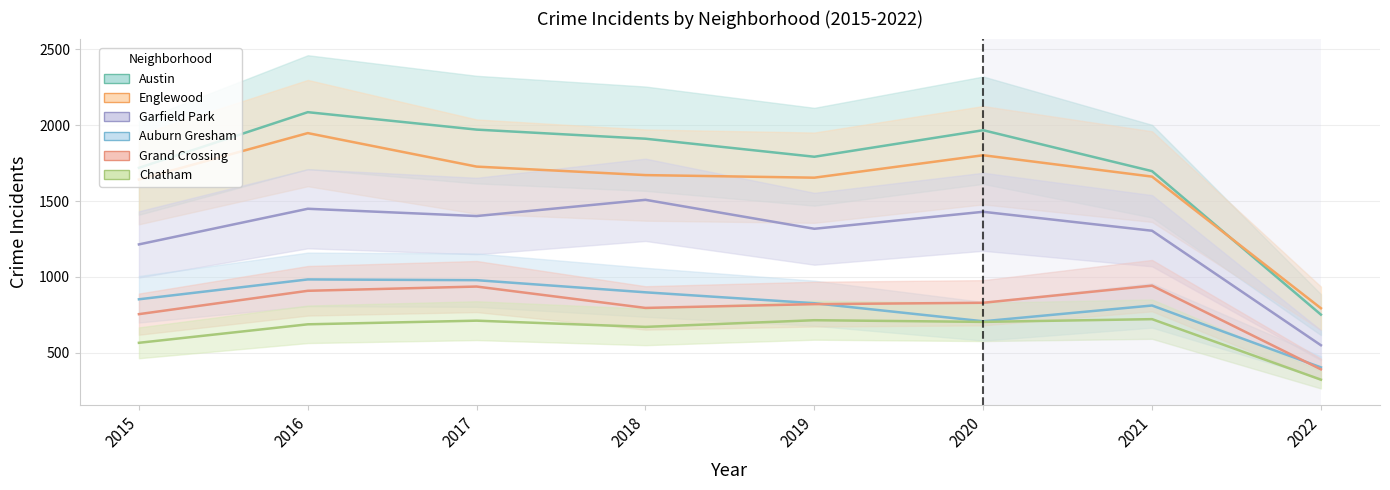

What is the sum of all Garfield Park values?

10171